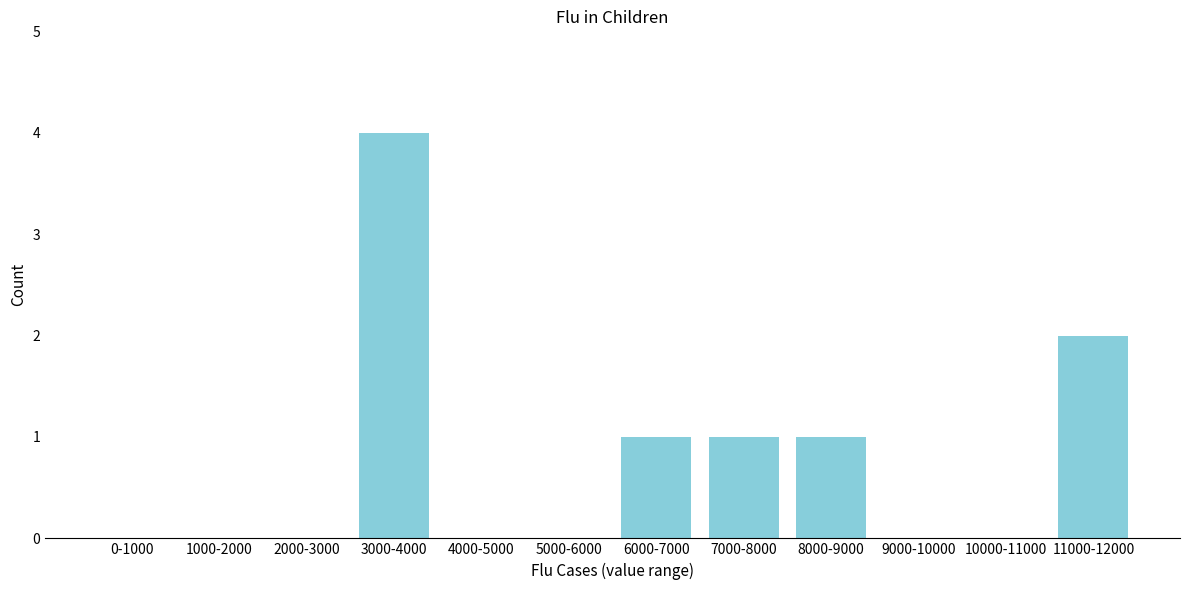

Reading left to right, list all the values displayed in this chart.

0-1000=0	1000-2000=0	2000-3000=0	3000-4000=4	4000-5000=0	5000-6000=0	6000-7000=1	7000-8000=1	8000-9000=1	9000-10000=0	10000-11000=0	11000-12000=2